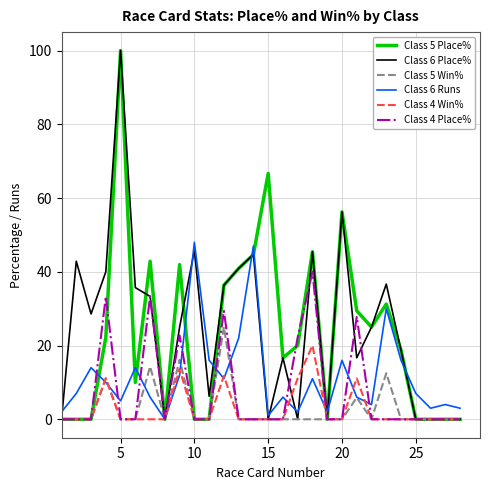

How many categories are shown in the chart?

28